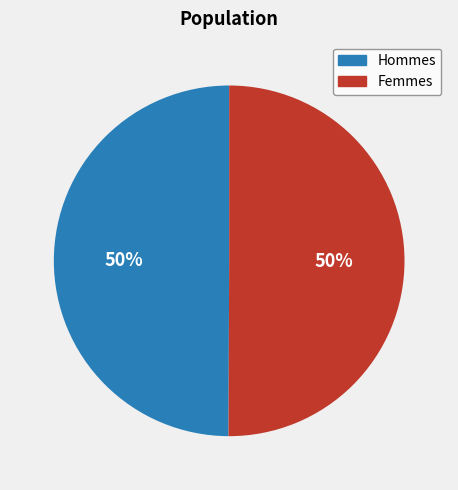

To the nearest percent, what is the average slice percentage?

50%